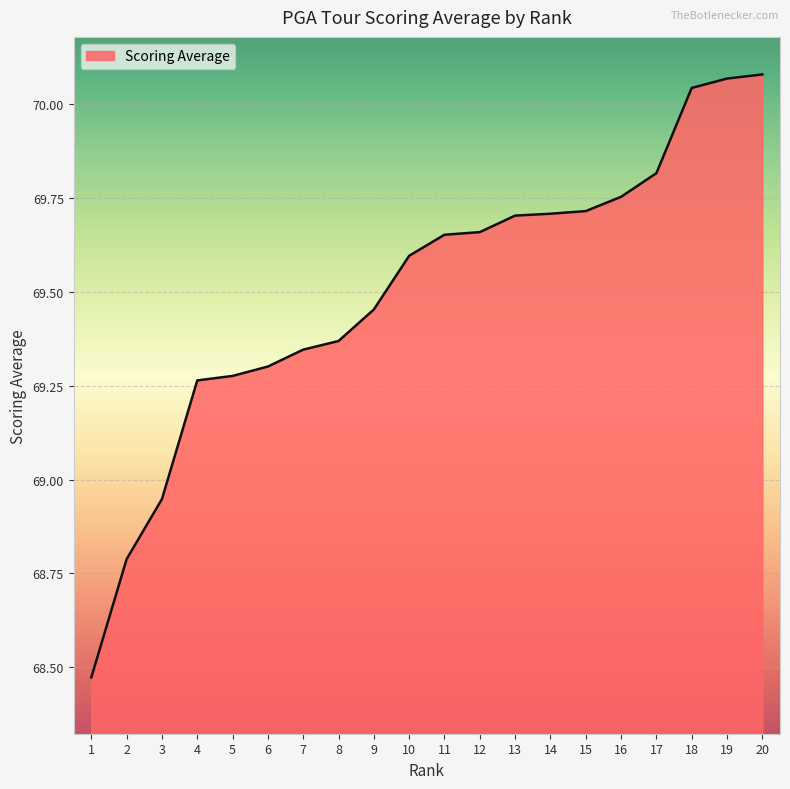

What is the difference between the maximum and minimum values?

1.6